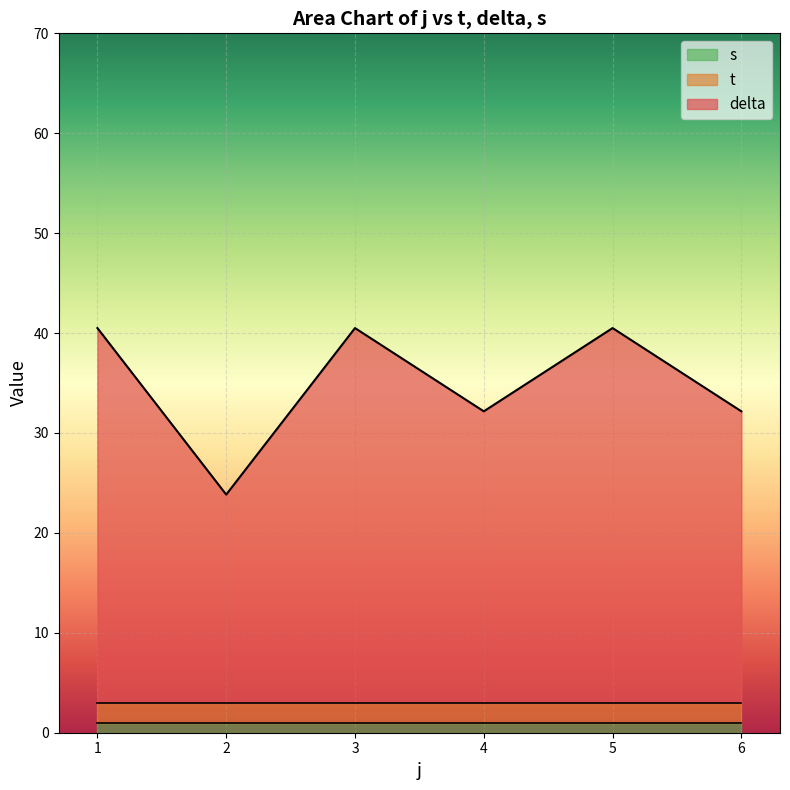

How many lines are shown in the chart?

3